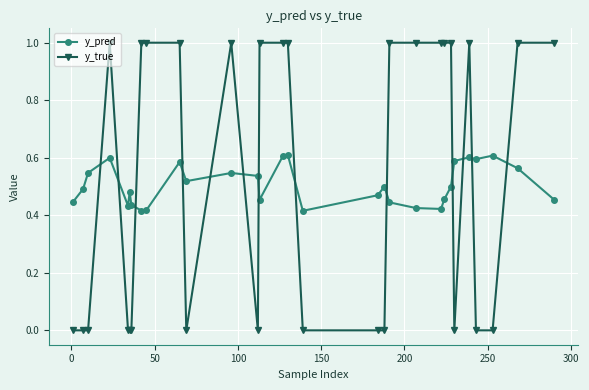

List the series in order of their peak value, lowest first.

y_pred, y_true